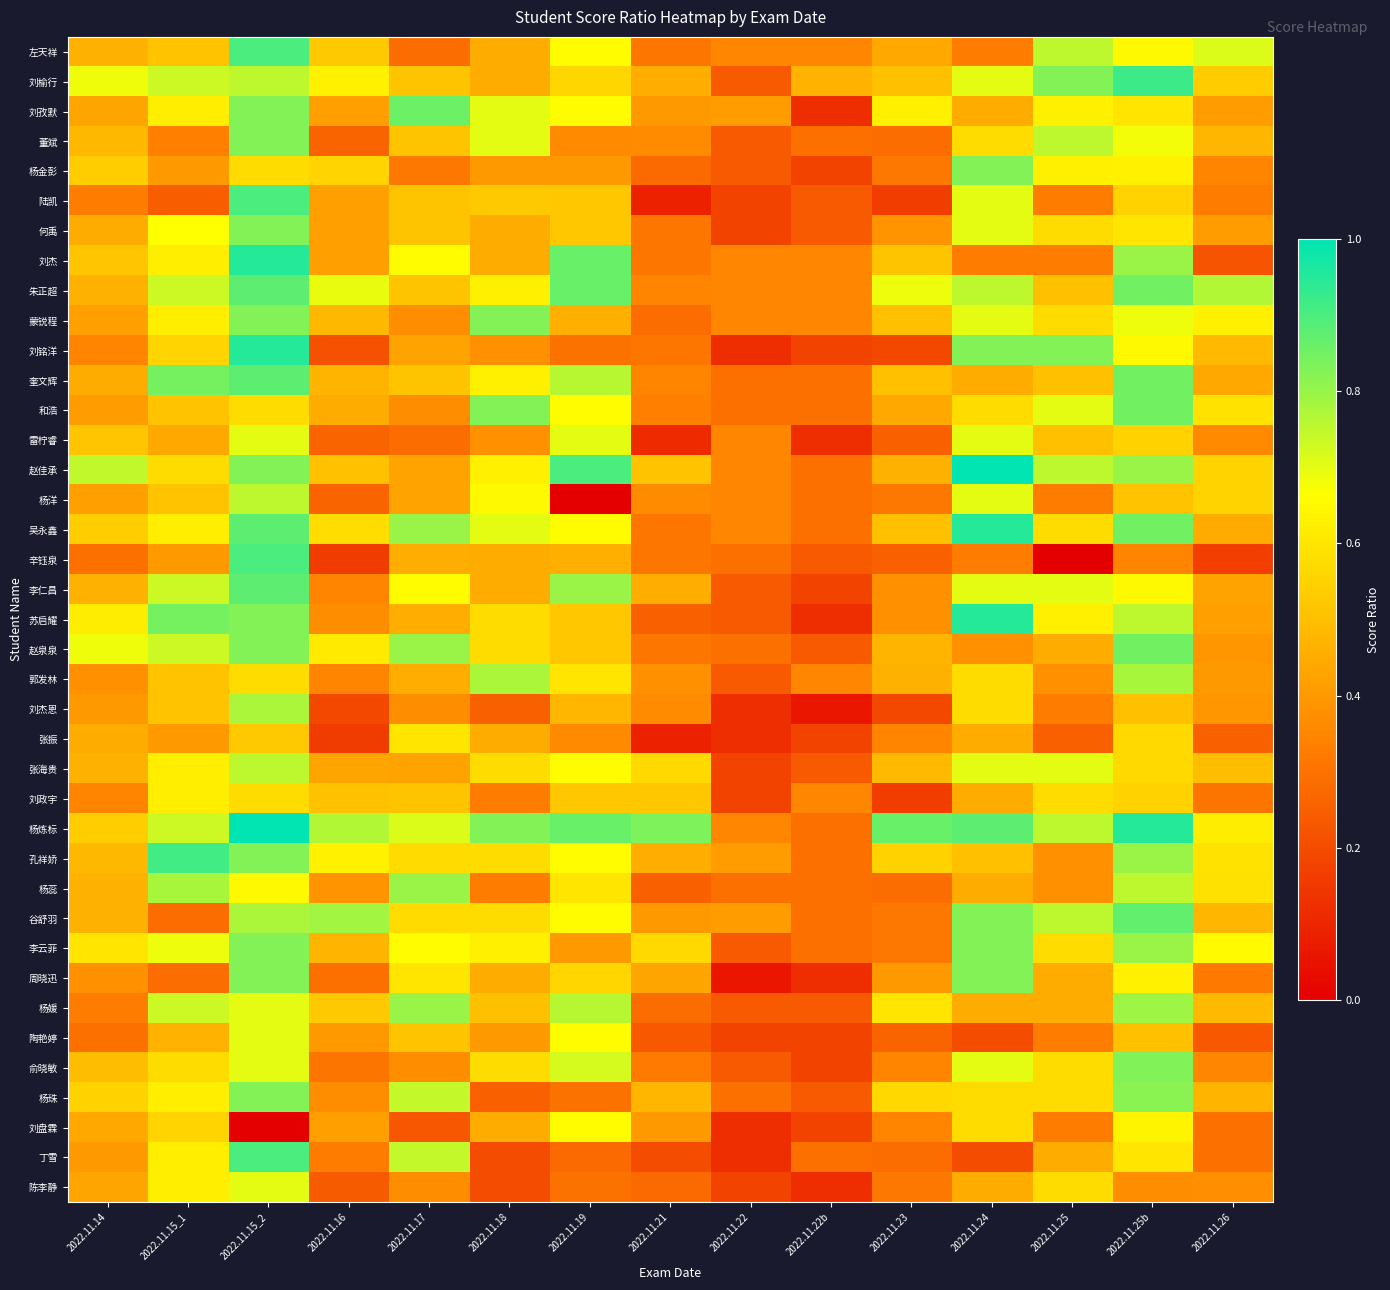

Reading left to right, what are all the values shown in this chart?

左天祥: 2022.11.14=0.5	2022.11.15_1=0.5	2022.11.15_2=0.9	2022.11.16=0.5	2022.11.17=0.3	2022.11.18=0.5	2022.11.19=0.7	2022.11.21=0.3	2022.11.22=0.4	2022.11.22b=0.4	2022.11.23=0.4	2022.11.24=0.3	2022.11.25=0.8	2022.11.25b=0.7	2022.11.26=0.7
刘榆行: 2022.11.14=0.7	2022.11.15_1=0.7	2022.11.15_2=0.8	2022.11.16=0.6	2022.11.17=0.5	2022.11.18=0.5	2022.11.19=0.6	2022.11.21=0.5	2022.11.22=0.2	2022.11.22b=0.5	2022.11.23=0.5	2022.11.24=0.7	2022.11.25=0.8	2022.11.25b=0.9	2022.11.26=0.5
刘孜默: 2022.11.14=0.4	2022.11.15_1=0.6	2022.11.15_2=0.8	2022.11.16=0.4	2022.11.17=0.9	2022.11.18=0.7	2022.11.19=0.7	2022.11.21=0.4	2022.11.22=0.4	2022.11.22b=0.1	2022.11.23=0.6	2022.11.24=0.5	2022.11.25=0.6	2022.11.25b=0.6	2022.11.26=0.4
董斌: 2022.11.14=0.5	2022.11.15_1=0.3	2022.11.15_2=0.8	2022.11.16=0.3	2022.11.17=0.5	2022.11.18=0.7	2022.11.19=0.4	2022.11.21=0.4	2022.11.22=0.2	2022.11.22b=0.3	2022.11.23=0.3	2022.11.24=0.6	2022.11.25=0.8	2022.11.25b=0.7	2022.11.26=0.5
杨金彭: 2022.11.14=0.5	2022.11.15_1=0.4	2022.11.15_2=0.6	2022.11.16=0.6	2022.11.17=0.3	2022.11.18=0.4	2022.11.19=0.4	2022.11.21=0.3	2022.11.22=0.2	2022.11.22b=0.2	2022.11.23=0.3	2022.11.24=0.8	2022.11.25=0.6	2022.11.25b=0.6	2022.11.26=0.3
陆凯: 2022.11.14=0.3	2022.11.15_1=0.2	2022.11.15_2=0.9	2022.11.16=0.4	2022.11.17=0.5	2022.11.18=0.5	2022.11.19=0.5	2022.11.21=0.1	2022.11.22=0.2	2022.11.22b=0.2	2022.11.23=0.2	2022.11.24=0.7	2022.11.25=0.3	2022.11.25b=0.6	2022.11.26=0.3
何禹: 2022.11.14=0.5	2022.11.15_1=0.7	2022.11.15_2=0.8	2022.11.16=0.4	2022.11.17=0.5	2022.11.18=0.5	2022.11.19=0.5	2022.11.21=0.3	2022.11.22=0.2	2022.11.22b=0.2	2022.11.23=0.4	2022.11.24=0.7	2022.11.25=0.6	2022.11.25b=0.6	2022.11.26=0.4
刘杰: 2022.11.14=0.5	2022.11.15_1=0.6	2022.11.15_2=0.9	2022.11.16=0.4	2022.11.17=0.7	2022.11.18=0.5	2022.11.19=0.9	2022.11.21=0.3	2022.11.22=0.4	2022.11.22b=0.4	2022.11.23=0.5	2022.11.24=0.3	2022.11.25=0.3	2022.11.25b=0.8	2022.11.26=0.2
朱正超: 2022.11.14=0.5	2022.11.15_1=0.7	2022.11.15_2=0.9	2022.11.16=0.7	2022.11.17=0.5	2022.11.18=0.6	2022.11.19=0.9	2022.11.21=0.3	2022.11.22=0.4	2022.11.22b=0.4	2022.11.23=0.7	2022.11.24=0.8	2022.11.25=0.5	2022.11.25b=0.8	2022.11.26=0.8
蒙锐程: 2022.11.14=0.4	2022.11.15_1=0.6	2022.11.15_2=0.8	2022.11.16=0.5	2022.11.17=0.4	2022.11.18=0.8	2022.11.19=0.5	2022.11.21=0.3	2022.11.22=0.4	2022.11.22b=0.4	2022.11.23=0.5	2022.11.24=0.7	2022.11.25=0.6	2022.11.25b=0.7	2022.11.26=0.6
刘铭洋: 2022.11.14=0.3	2022.11.15_1=0.6	2022.11.15_2=0.9	2022.11.16=0.2	2022.11.17=0.4	2022.11.18=0.4	2022.11.19=0.3	2022.11.21=0.3	2022.11.22=0.1	2022.11.22b=0.2	2022.11.23=0.2	2022.11.24=0.8	2022.11.25=0.8	2022.11.25b=0.7	2022.11.26=0.5
奎文辉: 2022.11.14=0.5	2022.11.15_1=0.8	2022.11.15_2=0.9	2022.11.16=0.5	2022.11.17=0.5	2022.11.18=0.6	2022.11.19=0.8	2022.11.21=0.3	2022.11.22=0.3	2022.11.22b=0.3	2022.11.23=0.5	2022.11.24=0.5	2022.11.25=0.5	2022.11.25b=0.8	2022.11.26=0.4
和浩: 2022.11.14=0.4	2022.11.15_1=0.5	2022.11.15_2=0.6	2022.11.16=0.5	2022.11.17=0.4	2022.11.18=0.8	2022.11.19=0.7	2022.11.21=0.3	2022.11.22=0.3	2022.11.22b=0.3	2022.11.23=0.4	2022.11.24=0.6	2022.11.25=0.7	2022.11.25b=0.8	2022.11.26=0.6
雷柠睿: 2022.11.14=0.5	2022.11.15_1=0.4	2022.11.15_2=0.7	2022.11.16=0.3	2022.11.17=0.3	2022.11.18=0.4	2022.11.19=0.7	2022.11.21=0.1	2022.11.22=0.4	2022.11.22b=0.1	2022.11.23=0.2	2022.11.24=0.7	2022.11.25=0.5	2022.11.25b=0.6	2022.11.26=0.4
赵佳承: 2022.11.14=0.7	2022.11.15_1=0.6	2022.11.15_2=0.8	2022.11.16=0.5	2022.11.17=0.4	2022.11.18=0.6	2022.11.19=0.9	2022.11.21=0.5	2022.11.22=0.4	2022.11.22b=0.3	2022.11.23=0.5	2022.11.24=1.0	2022.11.25=0.8	2022.11.25b=0.8	2022.11.26=0.6
杨洋: 2022.11.14=0.4	2022.11.15_1=0.5	2022.11.15_2=0.8	2022.11.16=0.3	2022.11.17=0.4	2022.11.18=0.7	2022.11.19=0.0	2022.11.21=0.4	2022.11.22=0.4	2022.11.22b=0.3	2022.11.23=0.3	2022.11.24=0.7	2022.11.25=0.3	2022.11.25b=0.5	2022.11.26=0.6
吴永鑫: 2022.11.14=0.5	2022.11.15_1=0.6	2022.11.15_2=0.9	2022.11.16=0.6	2022.11.17=0.8	2022.11.18=0.7	2022.11.19=0.7	2022.11.21=0.3	2022.11.22=0.4	2022.11.22b=0.3	2022.11.23=0.5	2022.11.24=0.9	2022.11.25=0.6	2022.11.25b=0.8	2022.11.26=0.4
辛钰泉: 2022.11.14=0.3	2022.11.15_1=0.4	2022.11.15_2=0.9	2022.11.16=0.2	2022.11.17=0.5	2022.11.18=0.5	2022.11.19=0.5	2022.11.21=0.3	2022.11.22=0.3	2022.11.22b=0.2	2022.11.23=0.2	2022.11.24=0.3	2022.11.25=0.0	2022.11.25b=0.3	2022.11.26=0.2
李仁昌: 2022.11.14=0.5	2022.11.15_1=0.7	2022.11.15_2=0.9	2022.11.16=0.3	2022.11.17=0.7	2022.11.18=0.5	2022.11.19=0.8	2022.11.21=0.5	2022.11.22=0.2	2022.11.22b=0.2	2022.11.23=0.4	2022.11.24=0.7	2022.11.25=0.7	2022.11.25b=0.7	2022.11.26=0.4
苏启耀: 2022.11.14=0.6	2022.11.15_1=0.8	2022.11.15_2=0.8	2022.11.16=0.4	2022.11.17=0.5	2022.11.18=0.6	2022.11.19=0.5	2022.11.21=0.3	2022.11.22=0.2	2022.11.22b=0.1	2022.11.23=0.4	2022.11.24=0.9	2022.11.25=0.6	2022.11.25b=0.8	2022.11.26=0.4
赵泉泉: 2022.11.14=0.7	2022.11.15_1=0.7	2022.11.15_2=0.8	2022.11.16=0.6	2022.11.17=0.8	2022.11.18=0.6	2022.11.19=0.5	2022.11.21=0.3	2022.11.22=0.3	2022.11.22b=0.2	2022.11.23=0.5	2022.11.24=0.4	2022.11.25=0.5	2022.11.25b=0.8	2022.11.26=0.4
郭发林: 2022.11.14=0.4	2022.11.15_1=0.5	2022.11.15_2=0.6	2022.11.16=0.3	2022.11.17=0.5	2022.11.18=0.8	2022.11.19=0.6	2022.11.21=0.4	2022.11.22=0.2	2022.11.22b=0.4	2022.11.23=0.5	2022.11.24=0.6	2022.11.25=0.4	2022.11.25b=0.8	2022.11.26=0.4
刘杰恩: 2022.11.14=0.4	2022.11.15_1=0.5	2022.11.15_2=0.8	2022.11.16=0.2	2022.11.17=0.4	2022.11.18=0.2	2022.11.19=0.5	2022.11.21=0.4	2022.11.22=0.1	2022.11.22b=0.1	2022.11.23=0.2	2022.11.24=0.6	2022.11.25=0.3	2022.11.25b=0.5	2022.11.26=0.4
张振: 2022.11.14=0.5	2022.11.15_1=0.4	2022.11.15_2=0.5	2022.11.16=0.2	2022.11.17=0.6	2022.11.18=0.5	2022.11.19=0.4	2022.11.21=0.1	2022.11.22=0.1	2022.11.22b=0.2	2022.11.23=0.3	2022.11.24=0.5	2022.11.25=0.2	2022.11.25b=0.6	2022.11.26=0.3
张海贵: 2022.11.14=0.5	2022.11.15_1=0.6	2022.11.15_2=0.8	2022.11.16=0.4	2022.11.17=0.4	2022.11.18=0.6	2022.11.19=0.7	2022.11.21=0.6	2022.11.22=0.2	2022.11.22b=0.2	2022.11.23=0.5	2022.11.24=0.7	2022.11.25=0.7	2022.11.25b=0.6	2022.11.26=0.5
刘政宇: 2022.11.14=0.3	2022.11.15_1=0.6	2022.11.15_2=0.6	2022.11.16=0.5	2022.11.17=0.5	2022.11.18=0.3	2022.11.19=0.5	2022.11.21=0.5	2022.11.22=0.2	2022.11.22b=0.4	2022.11.23=0.2	2022.11.24=0.5	2022.11.25=0.6	2022.11.25b=0.6	2022.11.26=0.3
杨炼标: 2022.11.14=0.5	2022.11.15_1=0.7	2022.11.15_2=1.0	2022.11.16=0.8	2022.11.17=0.7	2022.11.18=0.8	2022.11.19=0.9	2022.11.21=0.8	2022.11.22=0.4	2022.11.22b=0.3	2022.11.23=0.9	2022.11.24=0.9	2022.11.25=0.8	2022.11.25b=0.9	2022.11.26=0.6
孔祥娇: 2022.11.14=0.5	2022.11.15_1=0.9	2022.11.15_2=0.8	2022.11.16=0.6	2022.11.17=0.6	2022.11.18=0.6	2022.11.19=0.7	2022.11.21=0.5	2022.11.22=0.4	2022.11.22b=0.3	2022.11.23=0.6	2022.11.24=0.5	2022.11.25=0.4	2022.11.25b=0.8	2022.11.26=0.6
杨蕊: 2022.11.14=0.5	2022.11.15_1=0.8	2022.11.15_2=0.7	2022.11.16=0.4	2022.11.17=0.8	2022.11.18=0.3	2022.11.19=0.6	2022.11.21=0.3	2022.11.22=0.3	2022.11.22b=0.3	2022.11.23=0.3	2022.11.24=0.5	2022.11.25=0.4	2022.11.25b=0.8	2022.11.26=0.6
谷舒羽: 2022.11.14=0.5	2022.11.15_1=0.3	2022.11.15_2=0.8	2022.11.16=0.8	2022.11.17=0.6	2022.11.18=0.6	2022.11.19=0.7	2022.11.21=0.4	2022.11.22=0.4	2022.11.22b=0.3	2022.11.23=0.3	2022.11.24=0.8	2022.11.25=0.8	2022.11.25b=0.9	2022.11.26=0.5
李云菲: 2022.11.14=0.6	2022.11.15_1=0.7	2022.11.15_2=0.8	2022.11.16=0.5	2022.11.17=0.7	2022.11.18=0.6	2022.11.19=0.4	2022.11.21=0.6	2022.11.22=0.2	2022.11.22b=0.3	2022.11.23=0.3	2022.11.24=0.8	2022.11.25=0.6	2022.11.25b=0.8	2022.11.26=0.7
周晓迅: 2022.11.14=0.4	2022.11.15_1=0.3	2022.11.15_2=0.8	2022.11.16=0.3	2022.11.17=0.6	2022.11.18=0.5	2022.11.19=0.6	2022.11.21=0.4	2022.11.22=0.1	2022.11.22b=0.1	2022.11.23=0.4	2022.11.24=0.8	2022.11.25=0.5	2022.11.25b=0.6	2022.11.26=0.3
杨媛: 2022.11.14=0.3	2022.11.15_1=0.7	2022.11.15_2=0.7	2022.11.16=0.5	2022.11.17=0.8	2022.11.18=0.5	2022.11.19=0.8	2022.11.21=0.3	2022.11.22=0.2	2022.11.22b=0.2	2022.11.23=0.6	2022.11.24=0.5	2022.11.25=0.5	2022.11.25b=0.8	2022.11.26=0.5
陶艳婷: 2022.11.14=0.3	2022.11.15_1=0.5	2022.11.15_2=0.7	2022.11.16=0.4	2022.11.17=0.5	2022.11.18=0.4	2022.11.19=0.7	2022.11.21=0.2	2022.11.22=0.2	2022.11.22b=0.2	2022.11.23=0.3	2022.11.24=0.2	2022.11.25=0.3	2022.11.25b=0.5	2022.11.26=0.2
俞晓敏: 2022.11.14=0.5	2022.11.15_1=0.6	2022.11.15_2=0.7	2022.11.16=0.3	2022.11.17=0.4	2022.11.18=0.6	2022.11.19=0.7	2022.11.21=0.3	2022.11.22=0.2	2022.11.22b=0.2	2022.11.23=0.3	2022.11.24=0.7	2022.11.25=0.6	2022.11.25b=0.8	2022.11.26=0.4
杨珠: 2022.11.14=0.5	2022.11.15_1=0.6	2022.11.15_2=0.8	2022.11.16=0.4	2022.11.17=0.7	2022.11.18=0.2	2022.11.19=0.3	2022.11.21=0.5	2022.11.22=0.3	2022.11.22b=0.2	2022.11.23=0.6	2022.11.24=0.6	2022.11.25=0.6	2022.11.25b=0.8	2022.11.26=0.5
刘盘霖: 2022.11.14=0.4	2022.11.15_1=0.6	2022.11.15_2=0.0	2022.11.16=0.4	2022.11.17=0.2	2022.11.18=0.5	2022.11.19=0.7	2022.11.21=0.4	2022.11.22=0.1	2022.11.22b=0.2	2022.11.23=0.3	2022.11.24=0.6	2022.11.25=0.3	2022.11.25b=0.6	2022.11.26=0.3
丁雪: 2022.11.14=0.4	2022.11.15_1=0.6	2022.11.15_2=0.9	2022.11.16=0.3	2022.11.17=0.7	2022.11.18=0.2	2022.11.19=0.3	2022.11.21=0.2	2022.11.22=0.1	2022.11.22b=0.3	2022.11.23=0.3	2022.11.24=0.2	2022.11.25=0.5	2022.11.25b=0.6	2022.11.26=0.3
陈李静: 2022.11.14=0.4	2022.11.15_1=0.6	2022.11.15_2=0.7	2022.11.16=0.2	2022.11.17=0.4	2022.11.18=0.2	2022.11.19=0.3	2022.11.21=0.3	2022.11.22=0.2	2022.11.22b=0.1	2022.11.23=0.3	2022.11.24=0.5	2022.11.25=0.6	2022.11.25b=0.4	2022.11.26=0.4